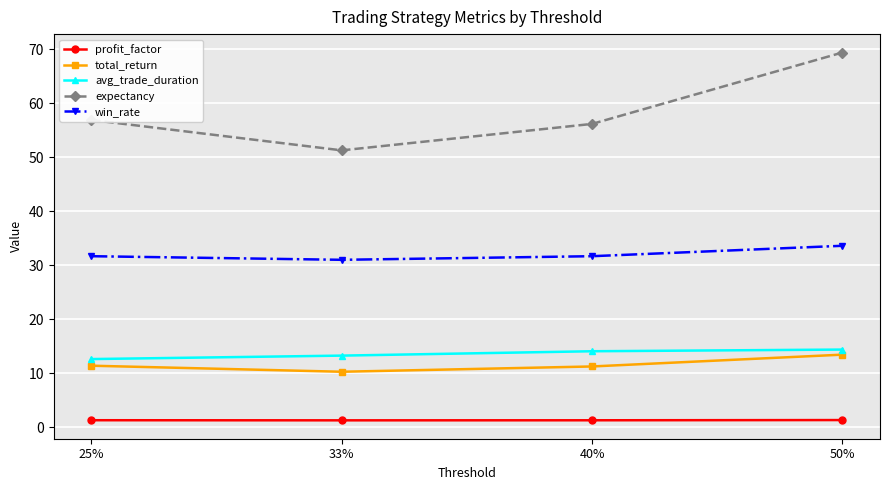

At how many categories does at least one series exceed 30?

4